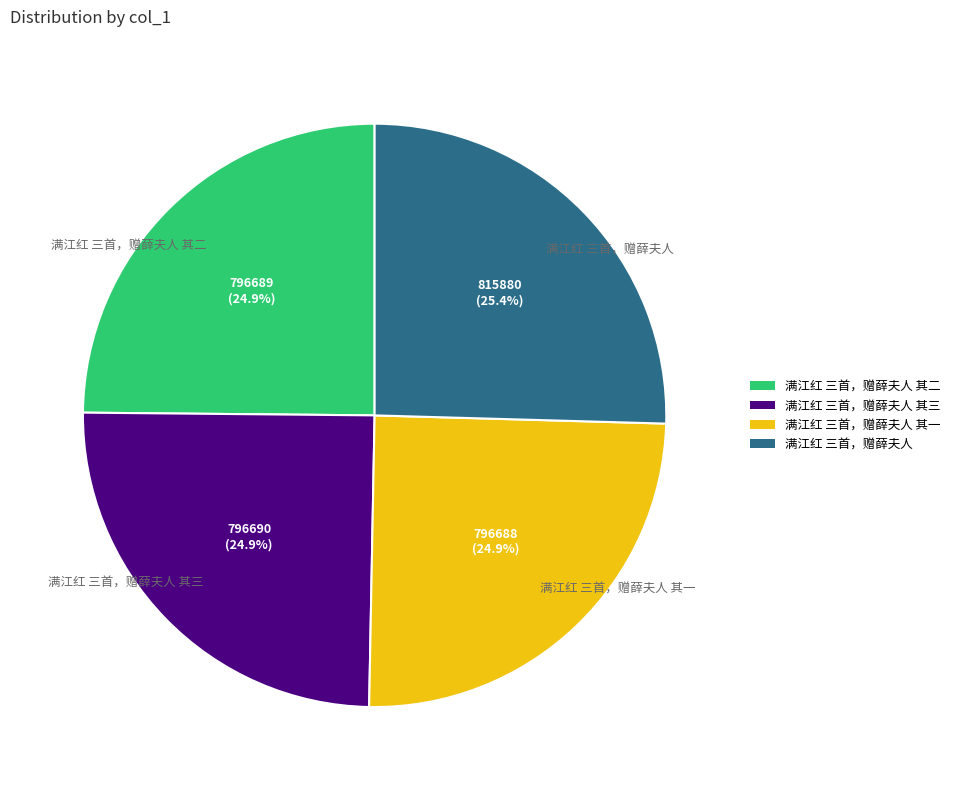

Between 满江红 三首，赠薛夫人 其三 and 满江红 三首，赠薛夫人, which is larger?

满江红 三首，赠薛夫人